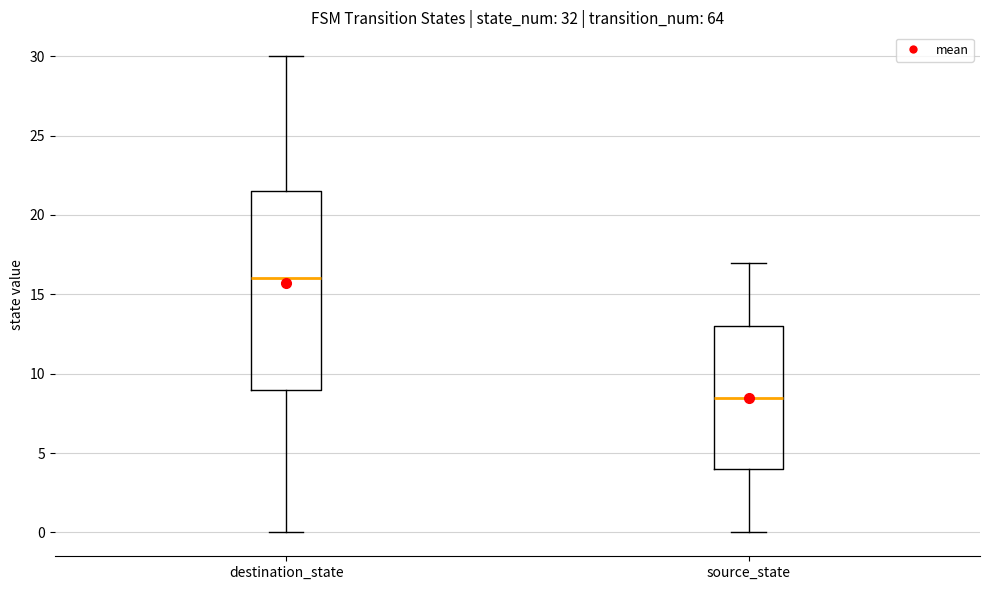

Reading left to right, transcribe this box plot: for each box, give where its median line is, the range the box spans, and where its two whiskers end, as read against the y-axis. The values are not printed on the chart, so give them approximately, as read against the axis.

destination_state: median 16.0, box 9.0 to 21.5, whiskers 0.0 to 30.0
source_state: median 8.5, box 4.0 to 13.0, whiskers 0.0 to 17.0